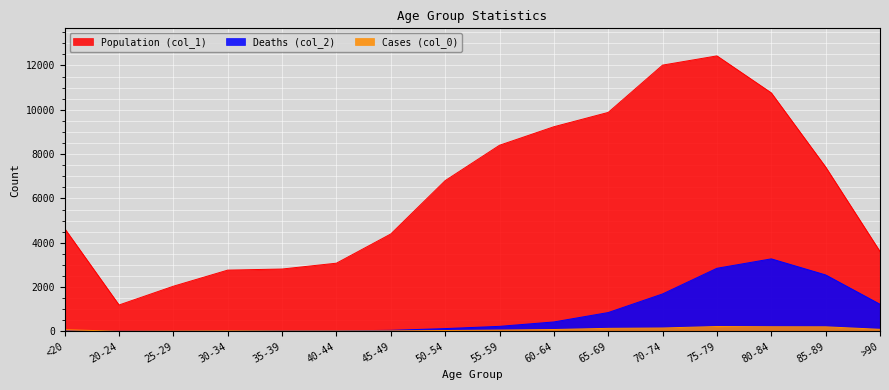

Reading right to left, transcribe all the data shown in this chart.

Population (col_1): 3604	7417	10764	12434	12018	9883	9236	8400	6803	4396	3078	2814	2765	2038	1191	4641
Deaths (col_2): 1224	2548	3273	2848	1690	850	426	227	126	47	24	18	17	3	4	18
Cases (col_0): 93	206	209	220	153	137	84	59	39	23	20	17	27	14	5	77